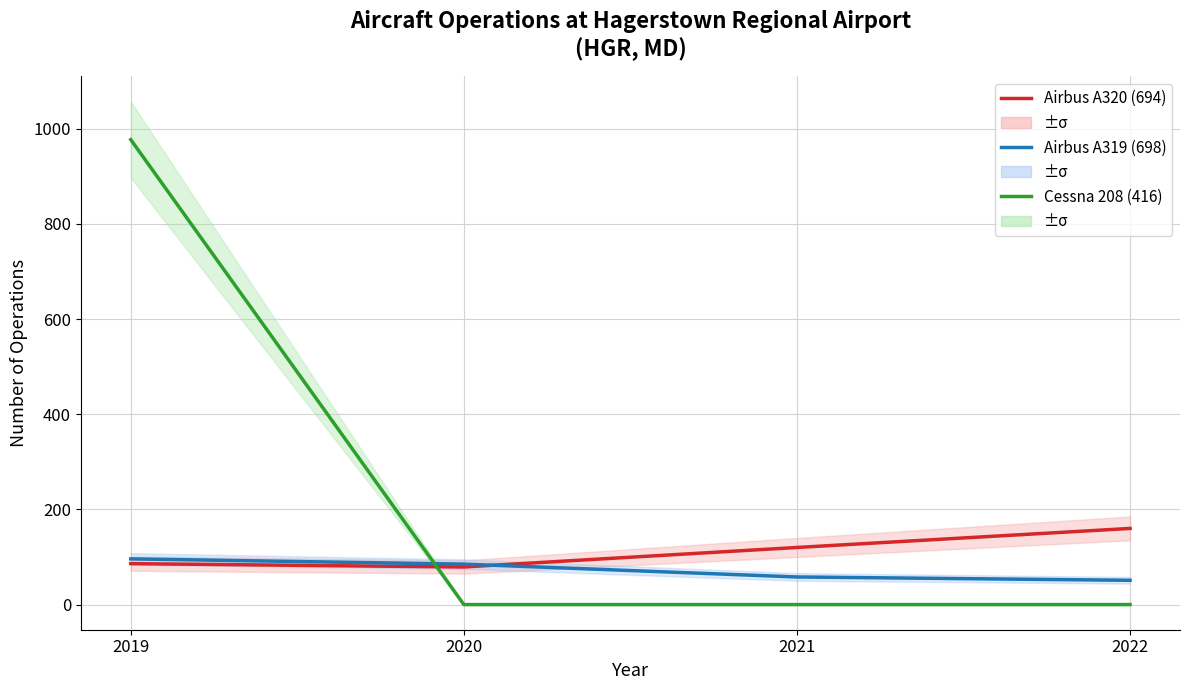

How many data points in Airbus A320 (694) are above 120?

1